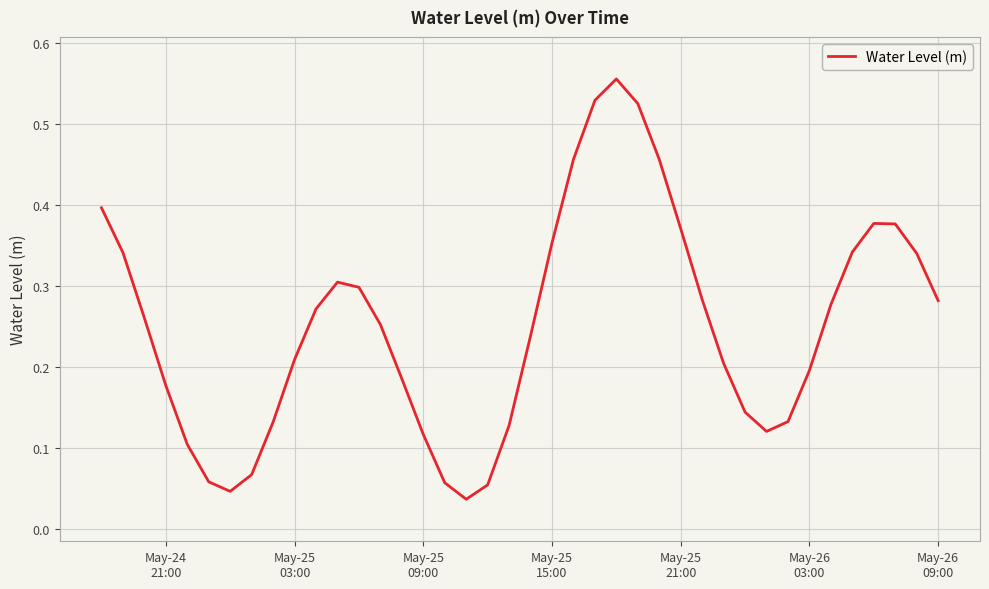

Reading right to left, transcribe all the data shown in this chart.

0.3	0.3	0.4	0.4	0.3	0.3	0.2	0.1	0.1	0.1	0.2	0.3	0.4	0.5	0.5	0.6	0.5	0.5	0.4	0.2	0.1	0.1	0.0	0.1	0.1	0.2	0.3	0.3	0.3	0.3	0.2	0.1	0.1	0.0	0.1	0.1	0.2	0.3	0.3	0.4